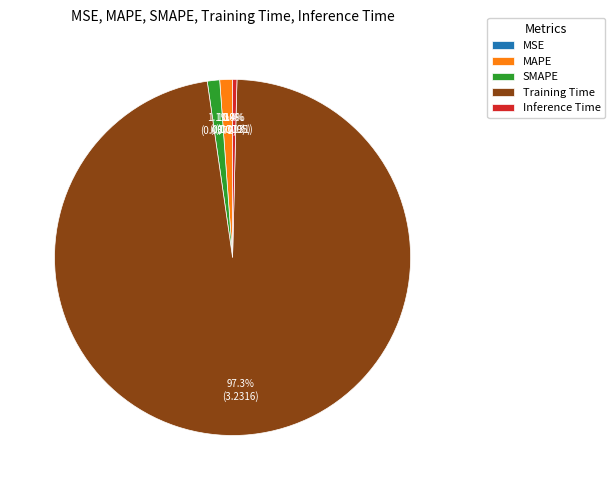

Is there a majority slice in this chart?

Yes